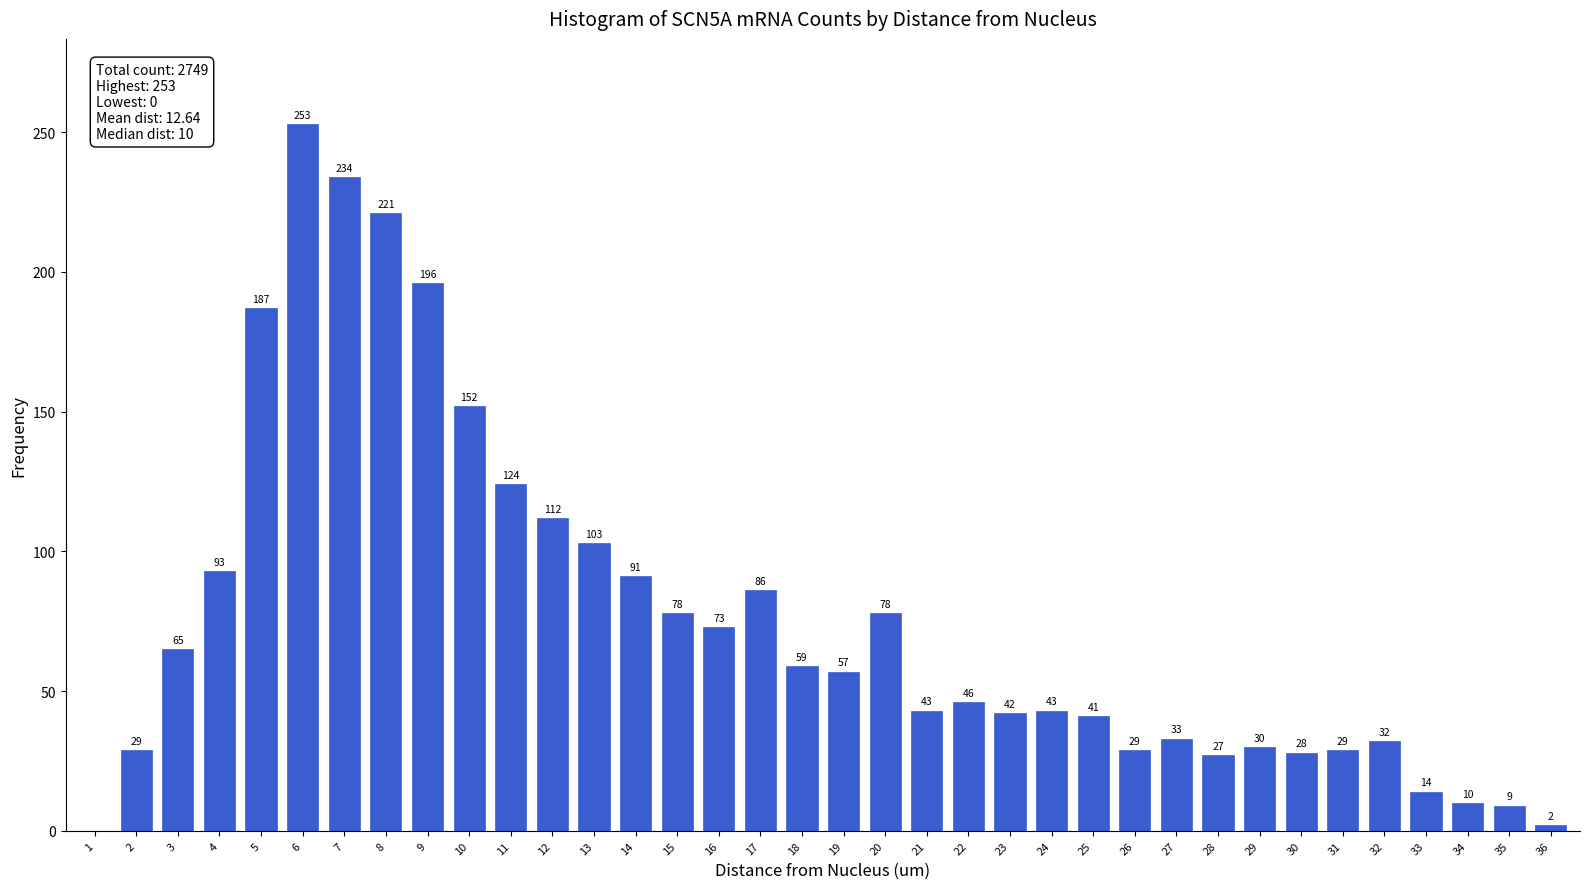

Reading left to right, list all the values displayed in this chart.

1=0	2=29	3=65	4=93	5=187	6=253	7=234	8=221	9=196	10=152	11=124	12=112	13=103	14=91	15=78	16=73	17=86	18=59	19=57	20=78	21=43	22=46	23=42	24=43	25=41	26=29	27=33	28=27	29=30	30=28	31=29	32=32	33=14	34=10	35=9	36=2